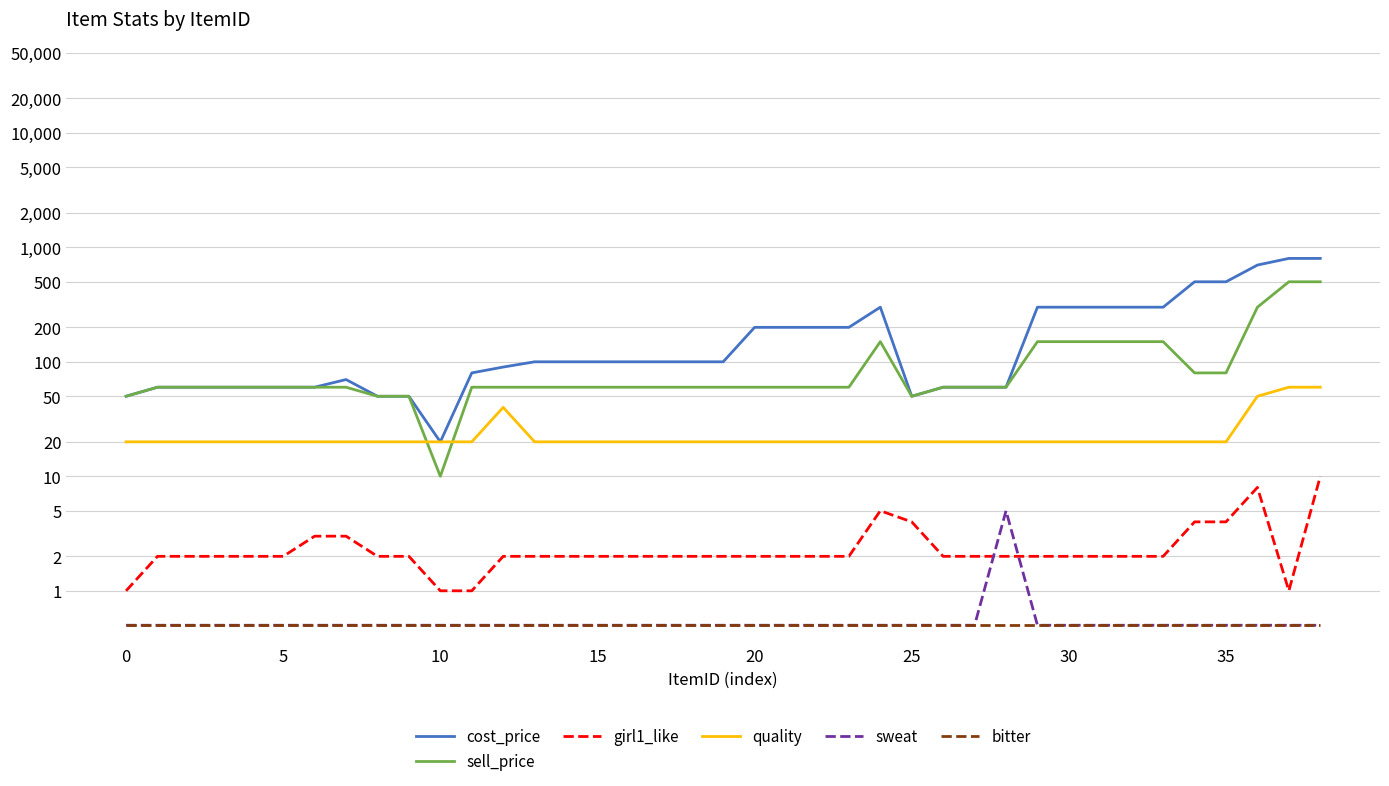

Where is the first local maximum for sell_price?

24